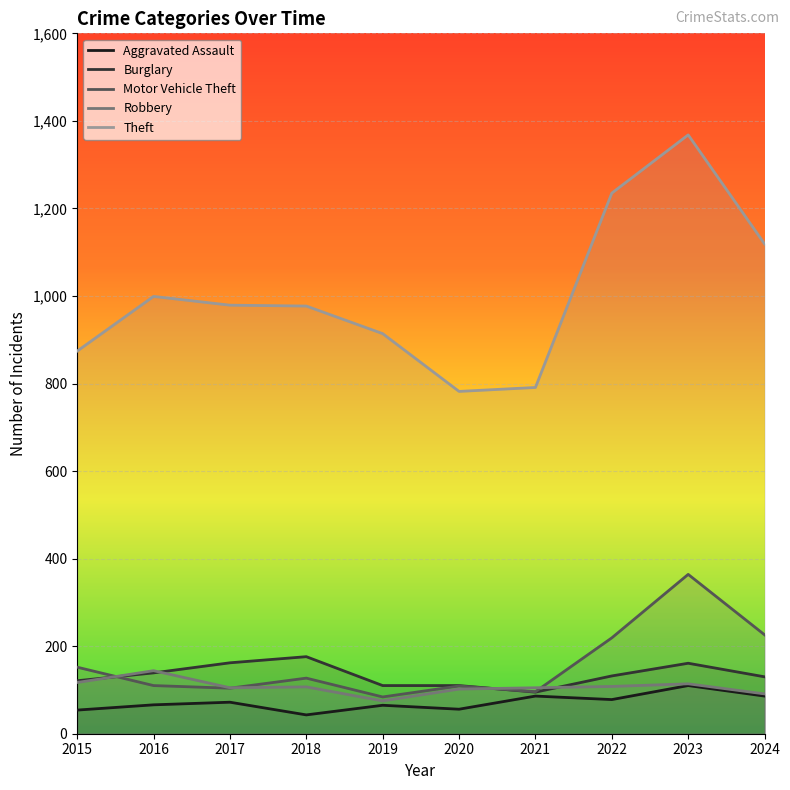

How many interior local peaks does the Robbery series have?

3